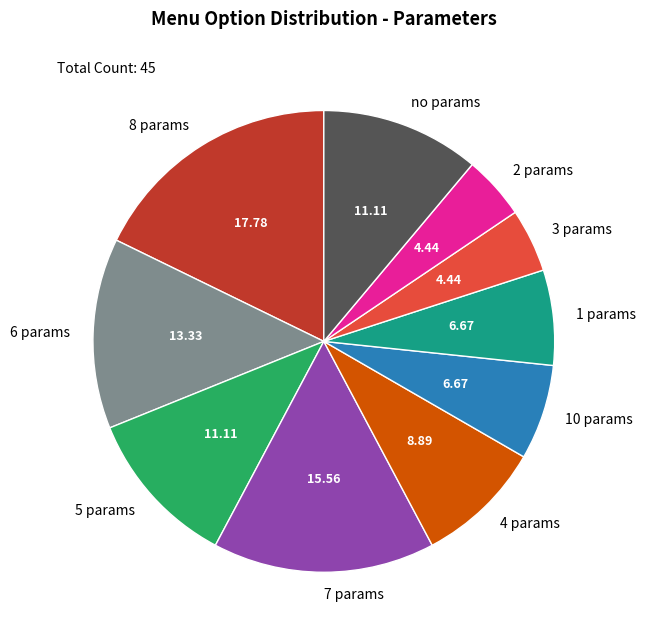

Is there a majority slice in this chart?

No